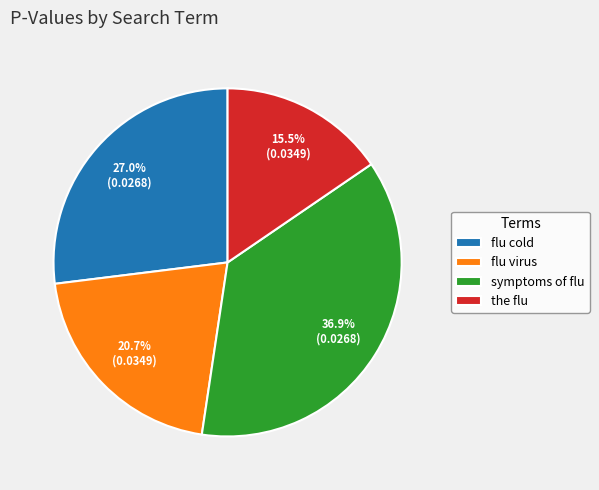

To the nearest percent, what is the difference between the largest and smallest slice percentages?

21%